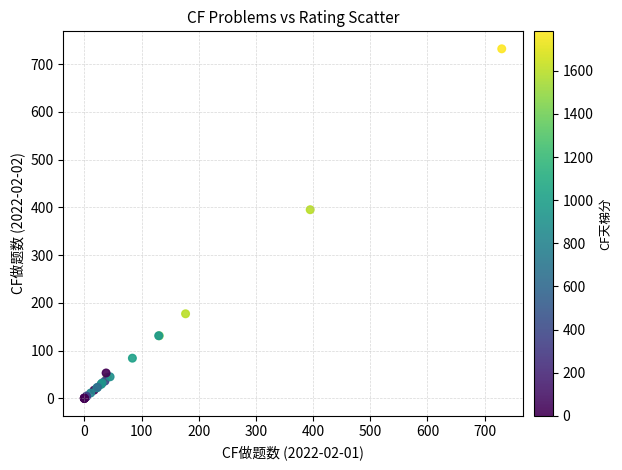

What Y value in the scatter plot is closest to 366?

395